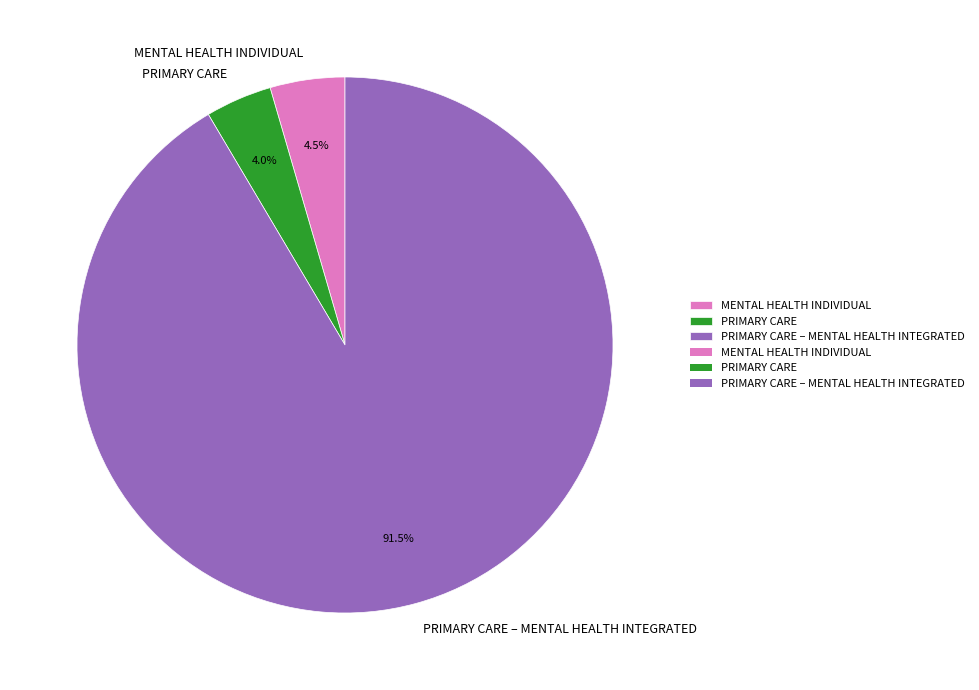

Between PRIMARY CARE – MENTAL HEALTH INTEGRATED and PRIMARY CARE, which is larger?

PRIMARY CARE – MENTAL HEALTH INTEGRATED